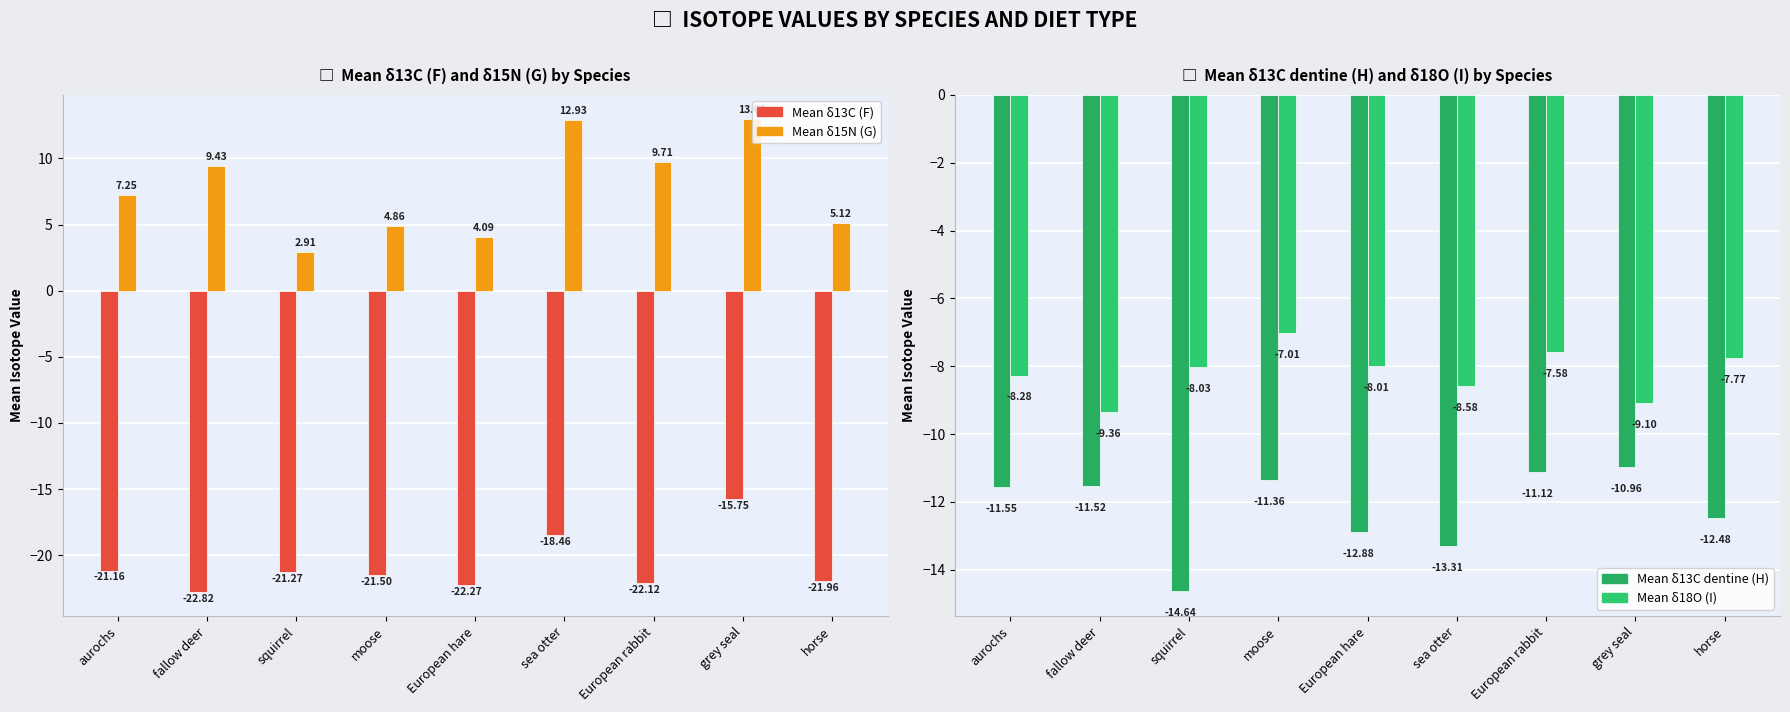

Between squirrel and European rabbit, which series saw the biggest shift?

Mean δ15N (G)